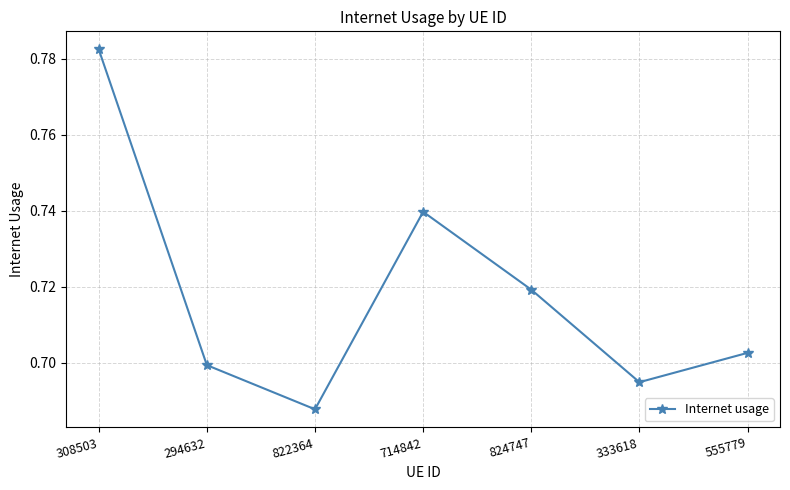

Which label corresponds to the largest value in the chart?

308503